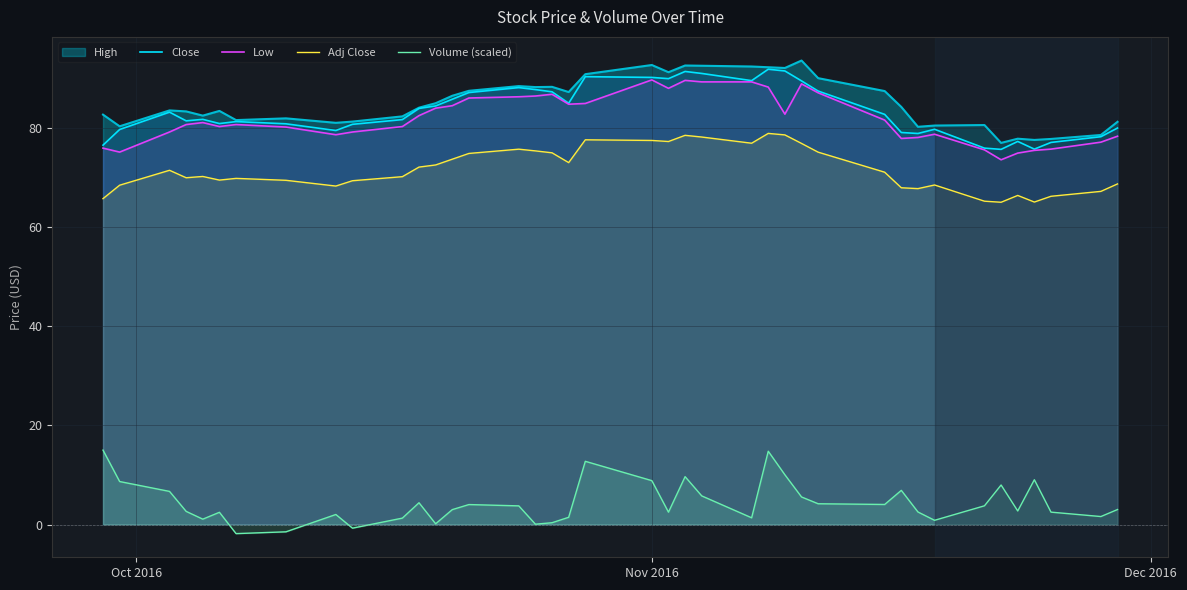

What are all the series names shown in the legend?

High, Close, Low, Adj Close, Volume (scaled)